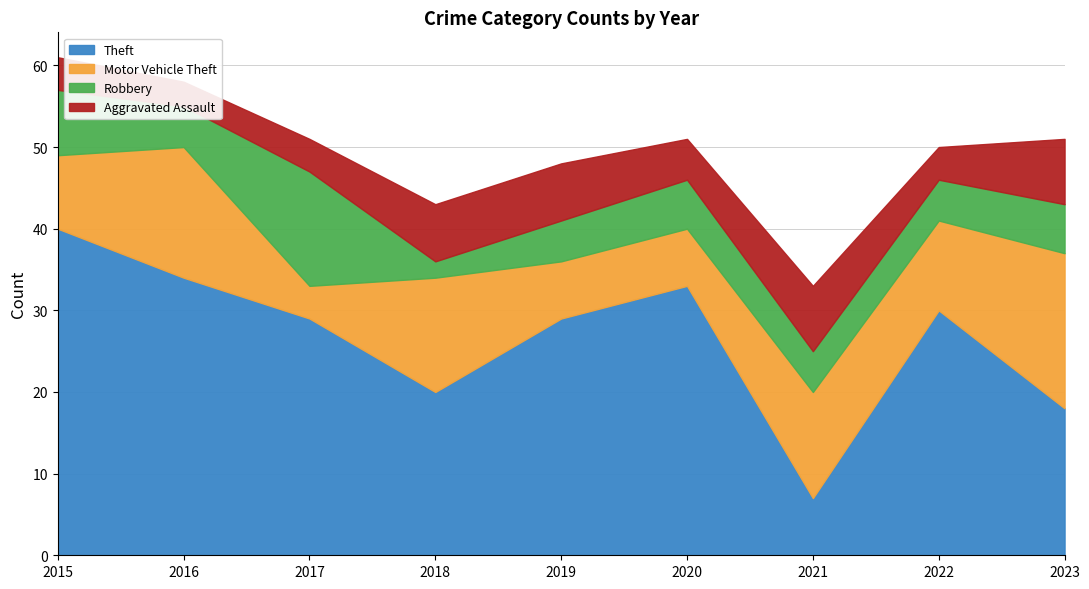

Which category has the highest value in the Robbery series?

2017